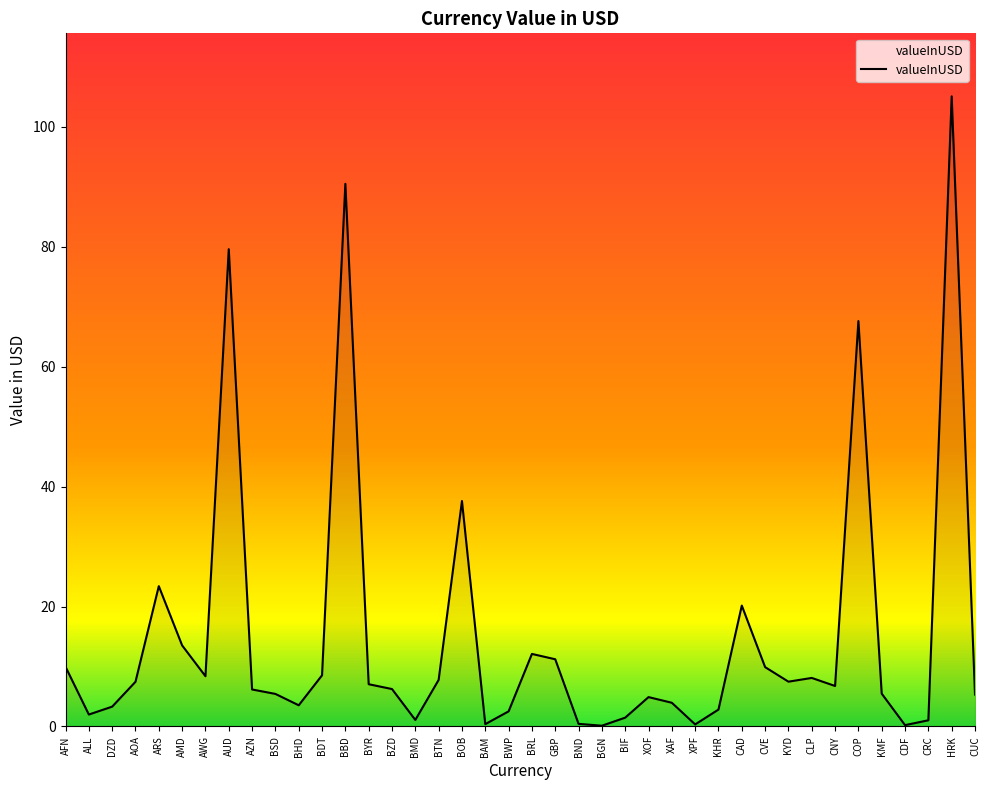

What is the change in value from BDT to KHR?

-5.7